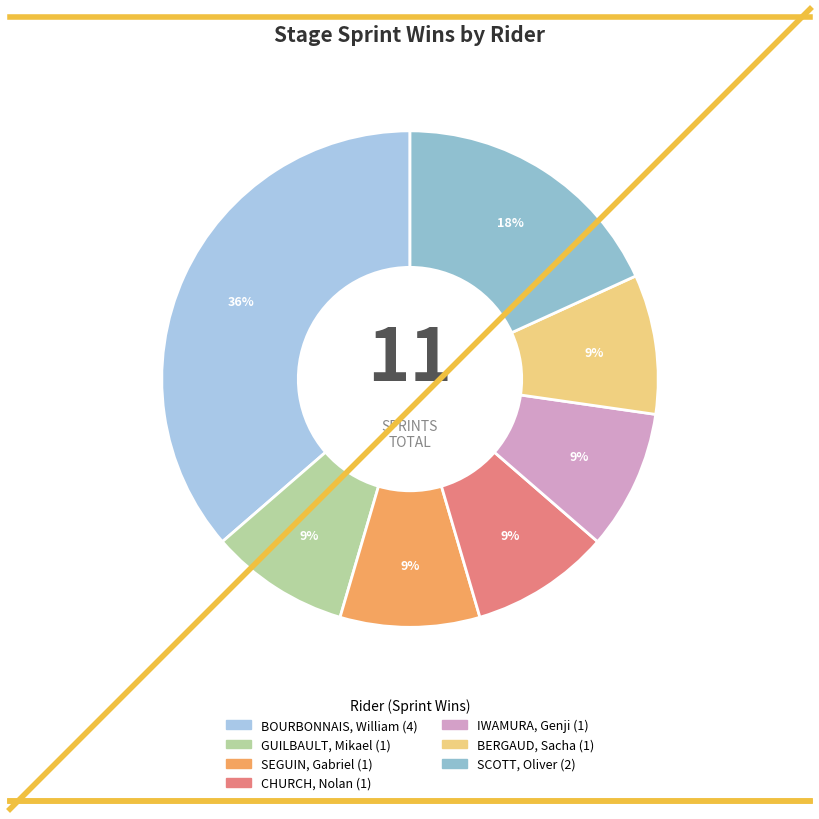

To the nearest percent, what is the difference between the largest and smallest slice percentages?

27%